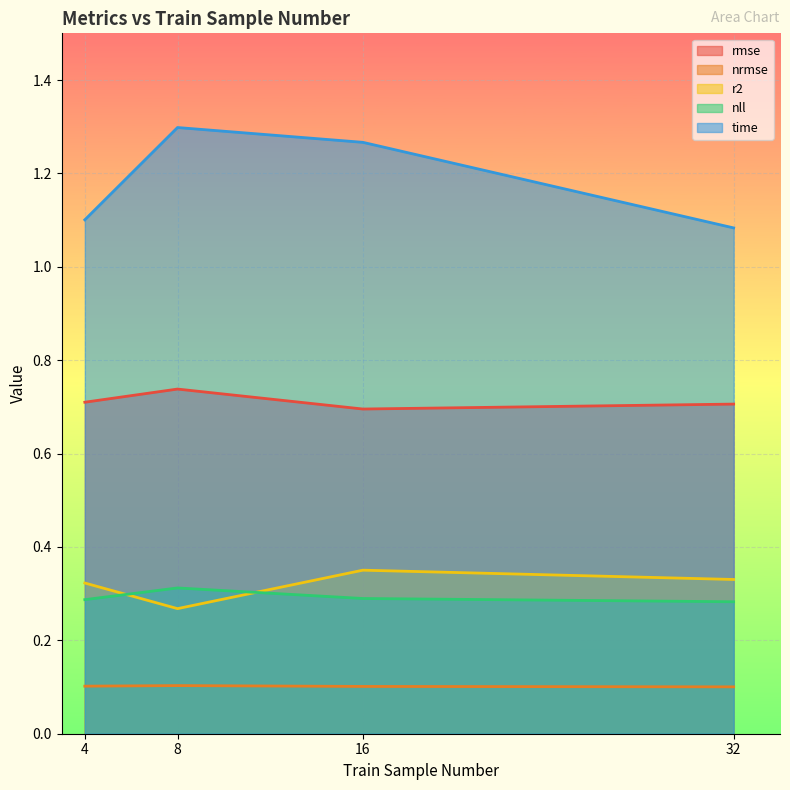

What is the highest value of the nrmse series?

0.1